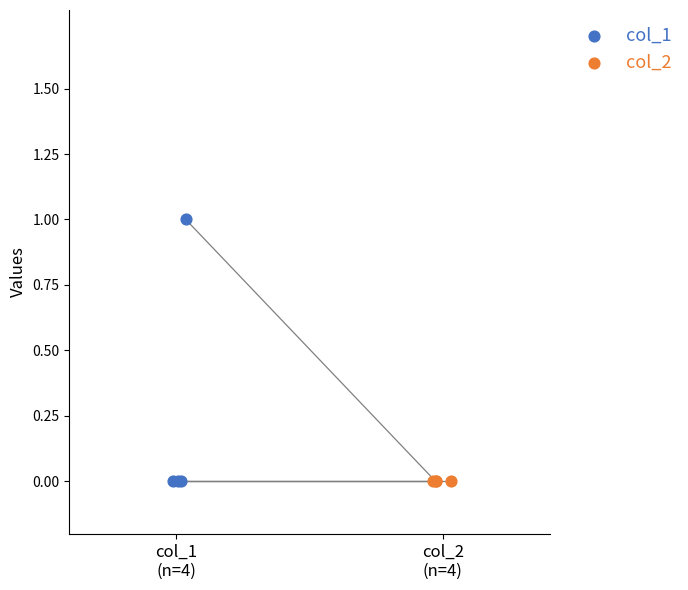

Which series contains the highest Y value?

col_1